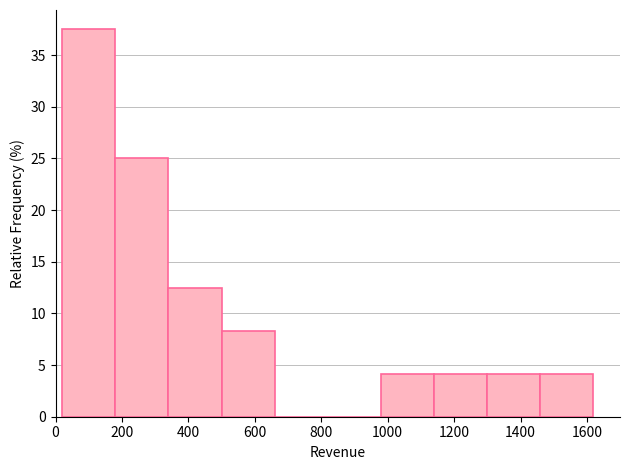

How tall is the bar that spans 500 to 660 on the x-axis? Neither the bar edges nor the heights are printed on the chart, so give them approximately, as read against the axes.

8.5